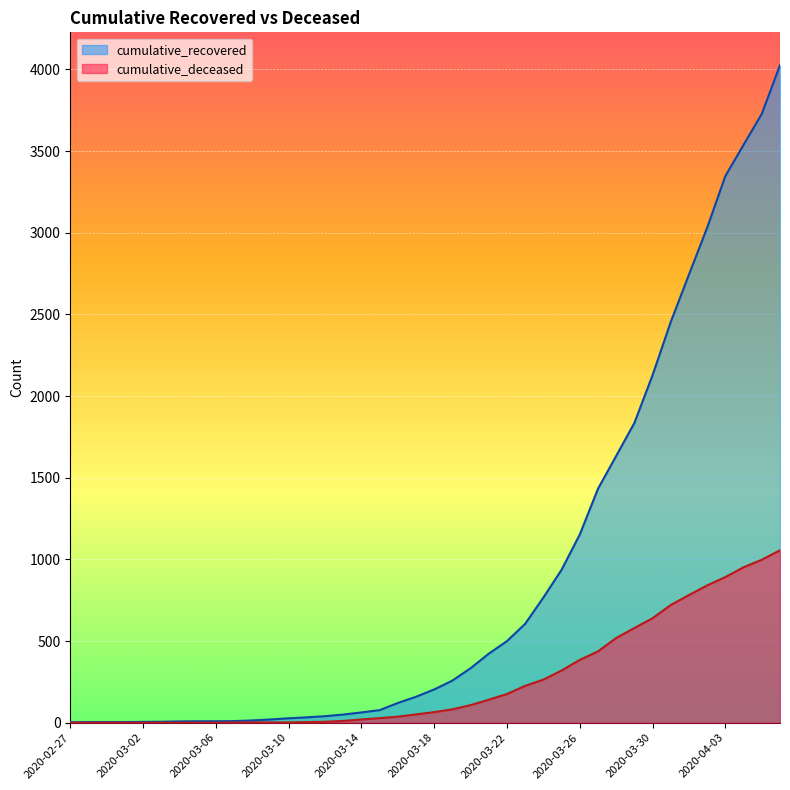

List the series in order of their peak value, highest first.

cumulative_recovered, cumulative_deceased